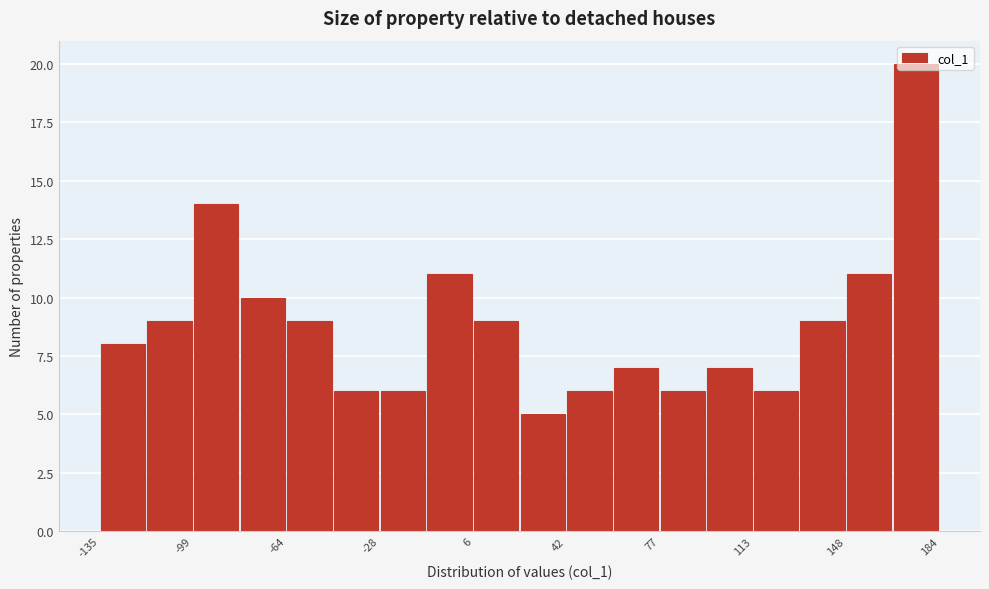

Around what value on the x-axis is the tallest bar? Give the approximate position of its centre, as read against the axis.

175